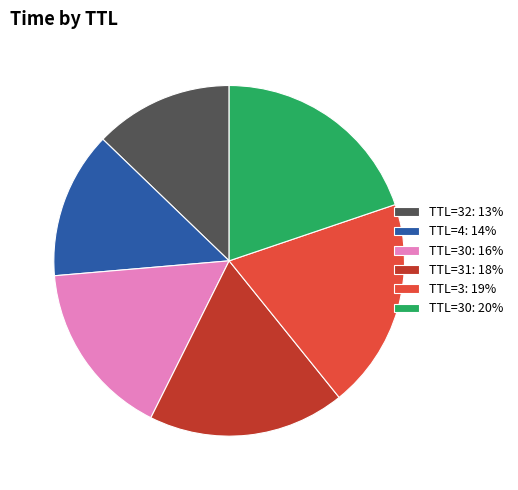

True or false: TTL=4: 14% accounts for 14% of the total.

True